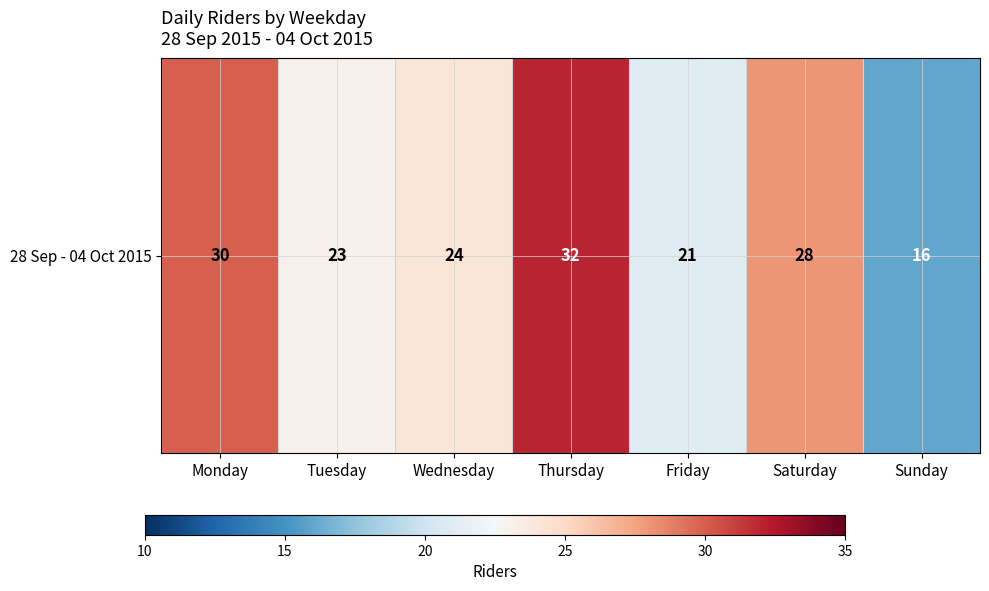

At which category does the chart reach its peak across all series?

Thursday